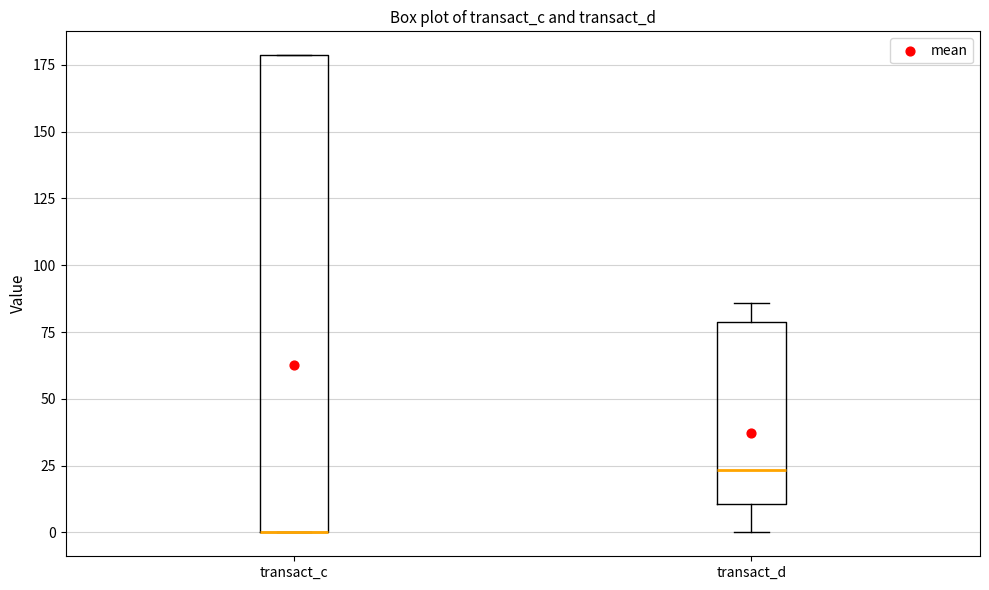

Reading left to right, transcribe this box plot: for each box, give where its median line is, the range the box spans, and where its two whiskers end, as read against the y-axis. The values are not printed on the chart, so give them approximately, as read against the axis.

transact_c: median 0 (drawn on the box's lower edge), box 0 to 180, whiskers 0 to 180
transact_d: median 25, box 10 to 80, whiskers 0 to 85